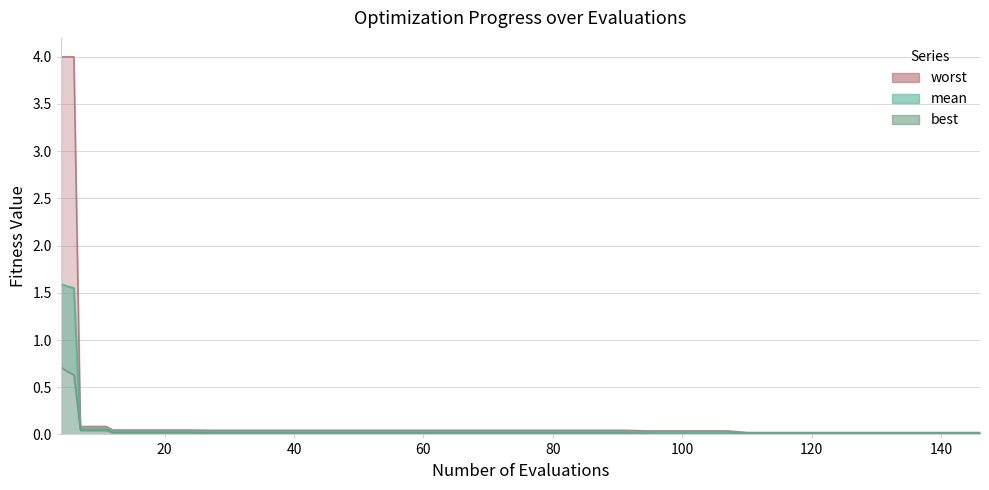

Does the chart display data point markers on the line(s)?

No